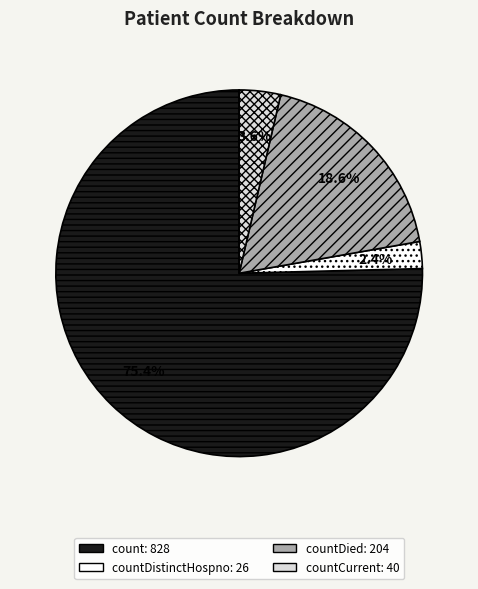

Is there a majority slice in this chart?

Yes